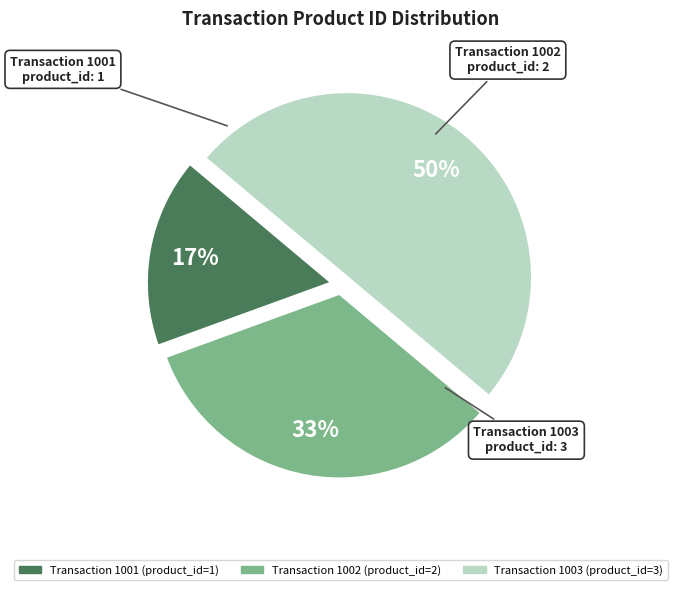

To the nearest percent, what is the difference between the largest and smallest slice percentages?

33%